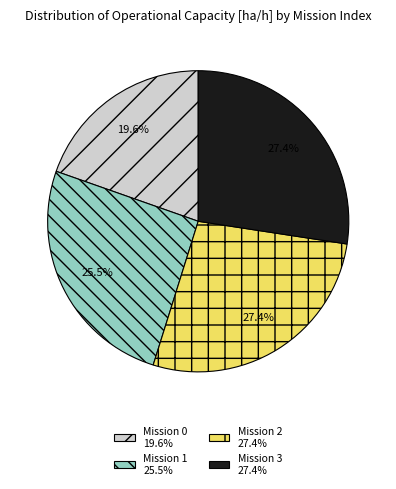

Does any single category account for the majority?

No